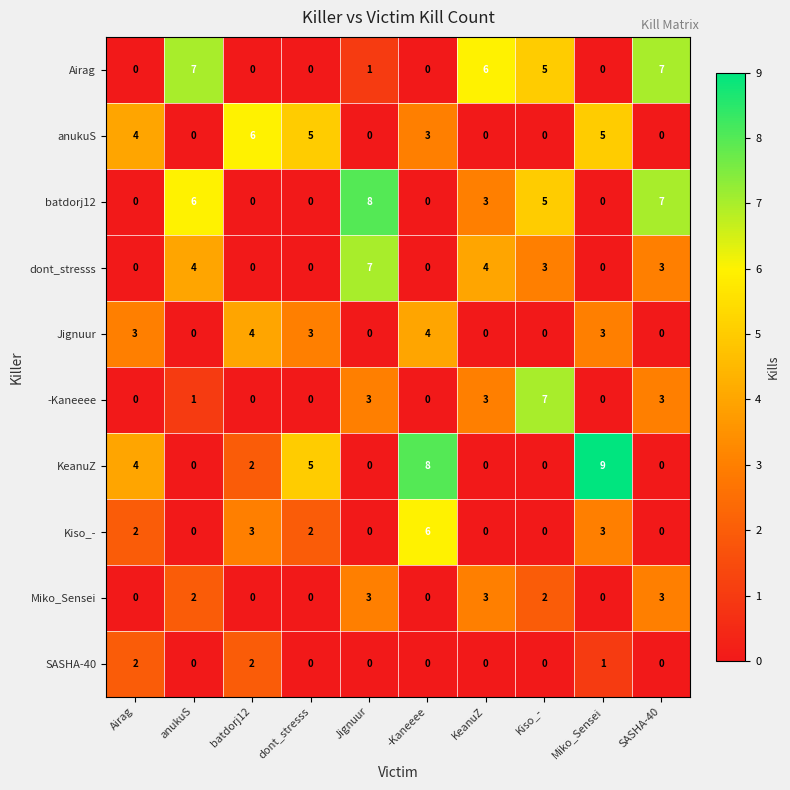

Which series has the largest total across all categories?

batdorj12